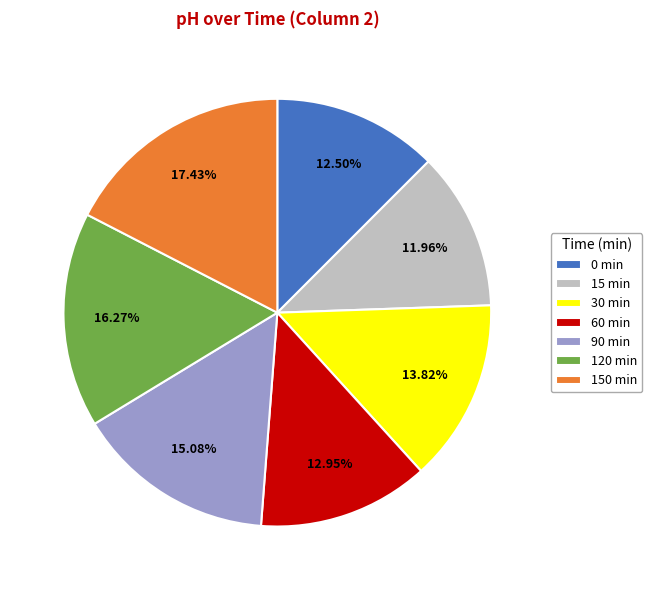

Which category has the biggest portion of the pie?

150 min